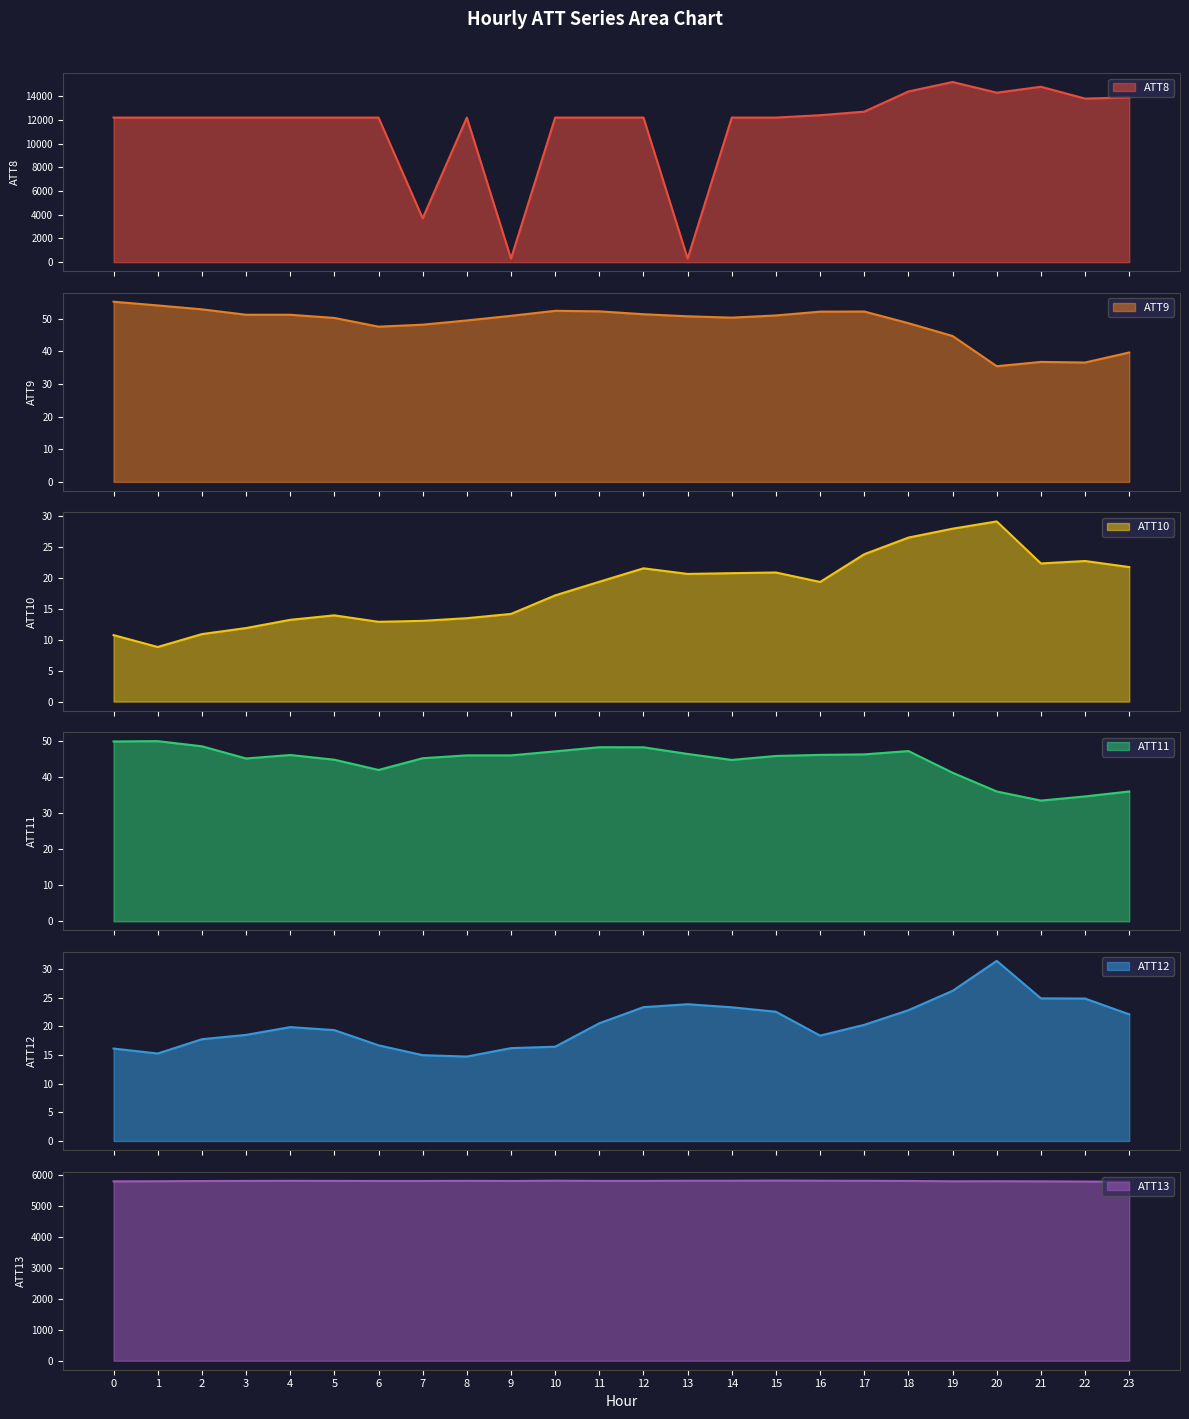

Where does the ATT13 series first go above 5794?

3